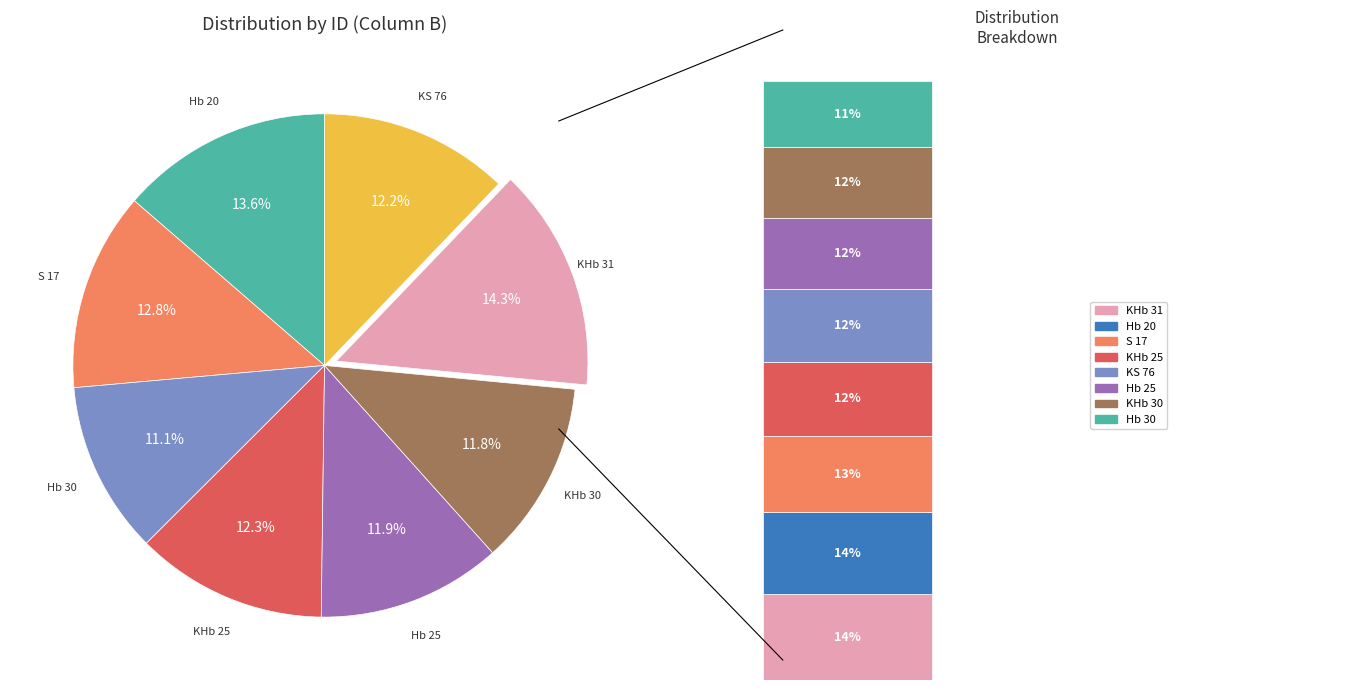

The KHb 25 slice represents 24% of the pie. True or false?

False